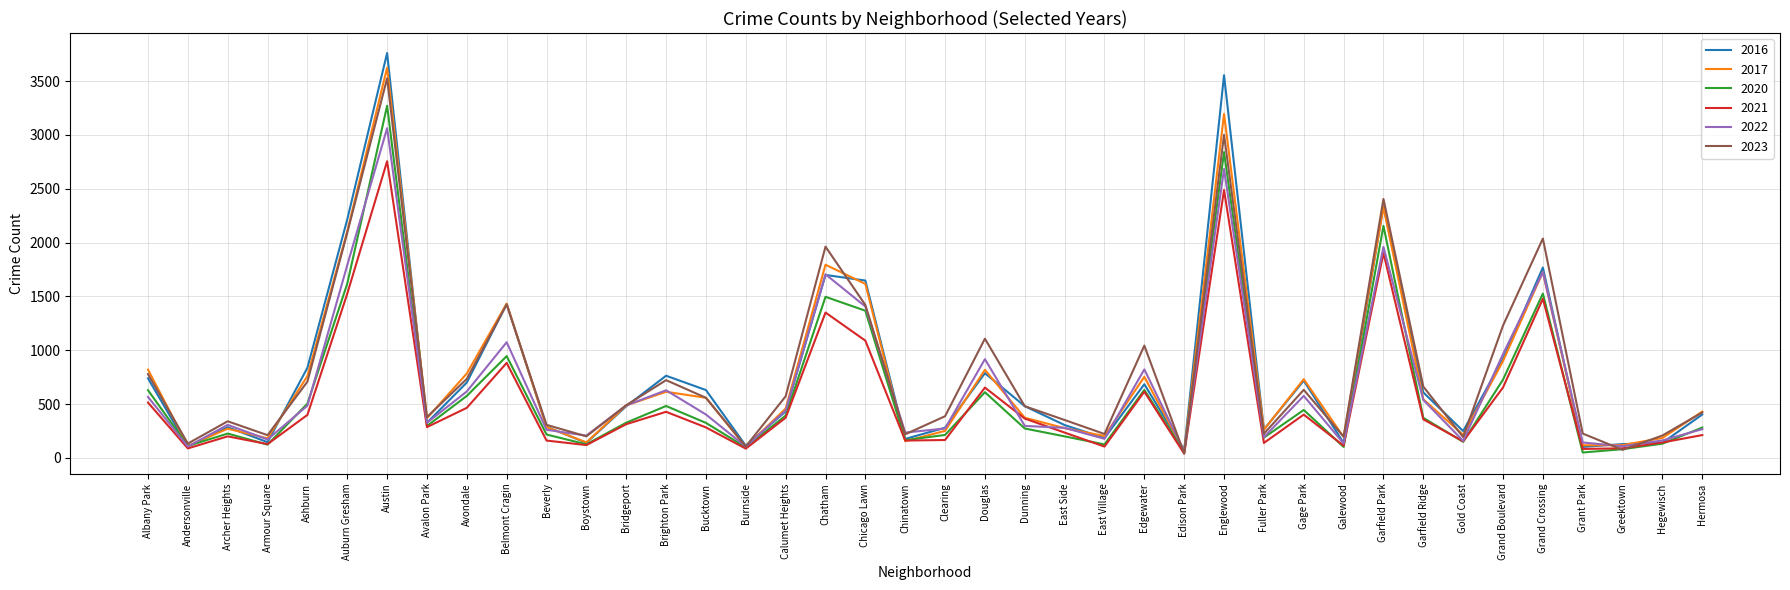

What is the approximate value of 2022 at East Side, to the nearest 10?

280